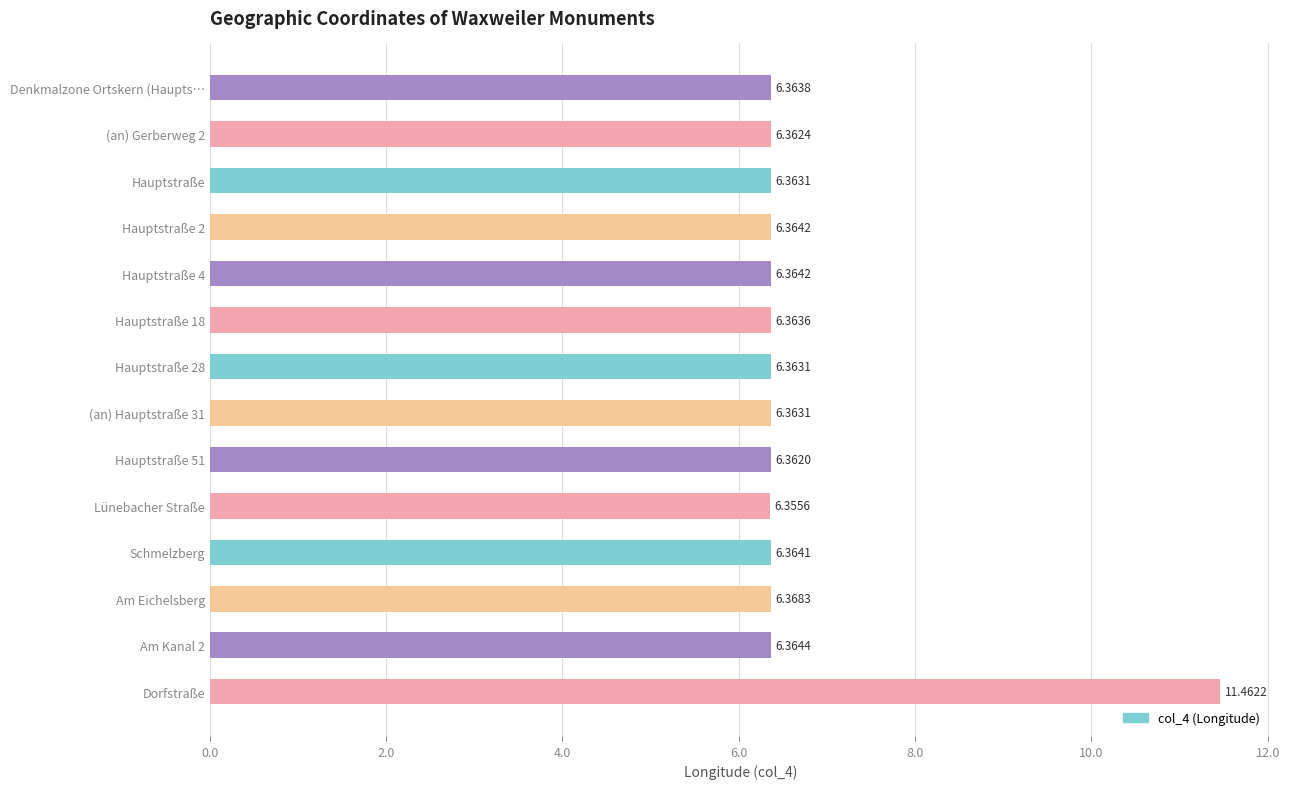

What is the greatest value displayed?

11.5